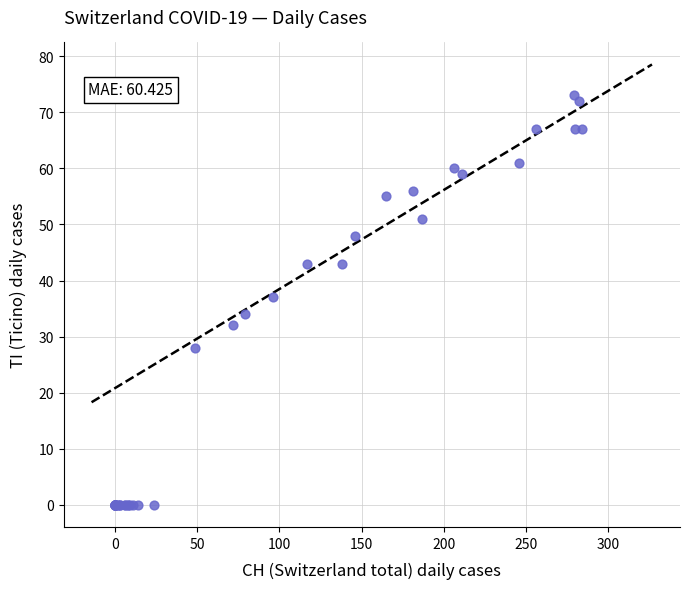

What Y value in the scatter plot is closest to 36?

37